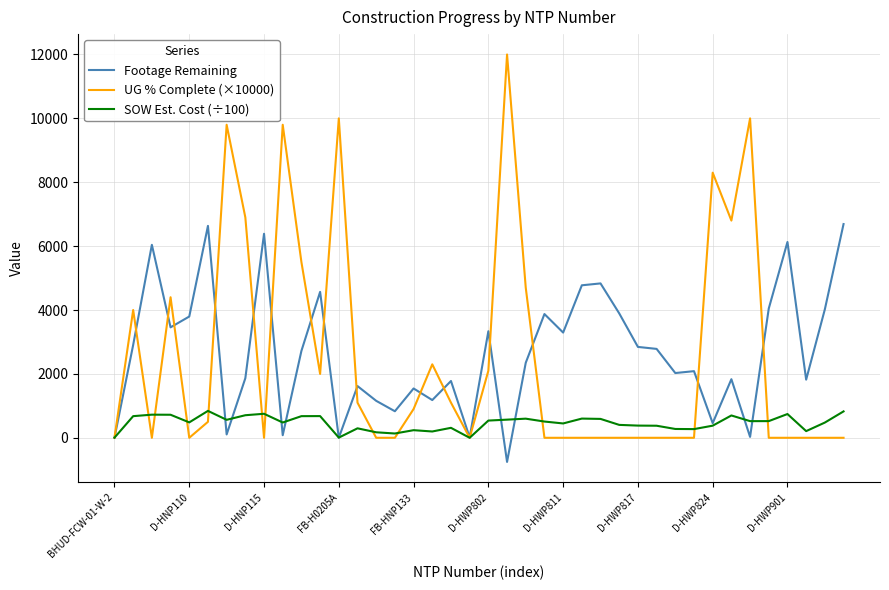

What is the difference between the second highest and minimum values in the UG % Complete (×10000) series?

10000.0